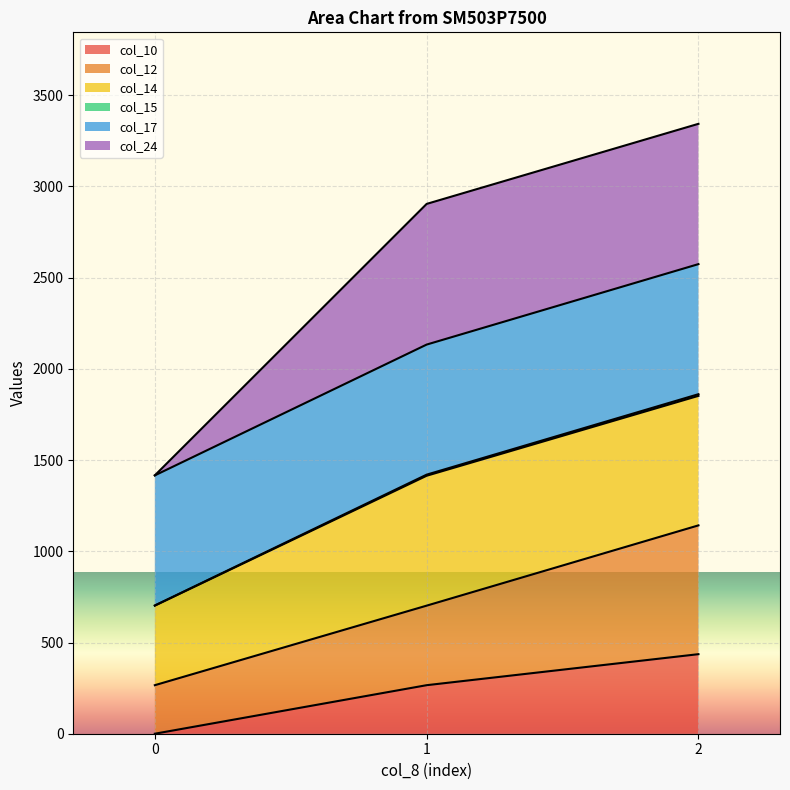

The value of col_10 at 1 is 412. True or false?

False